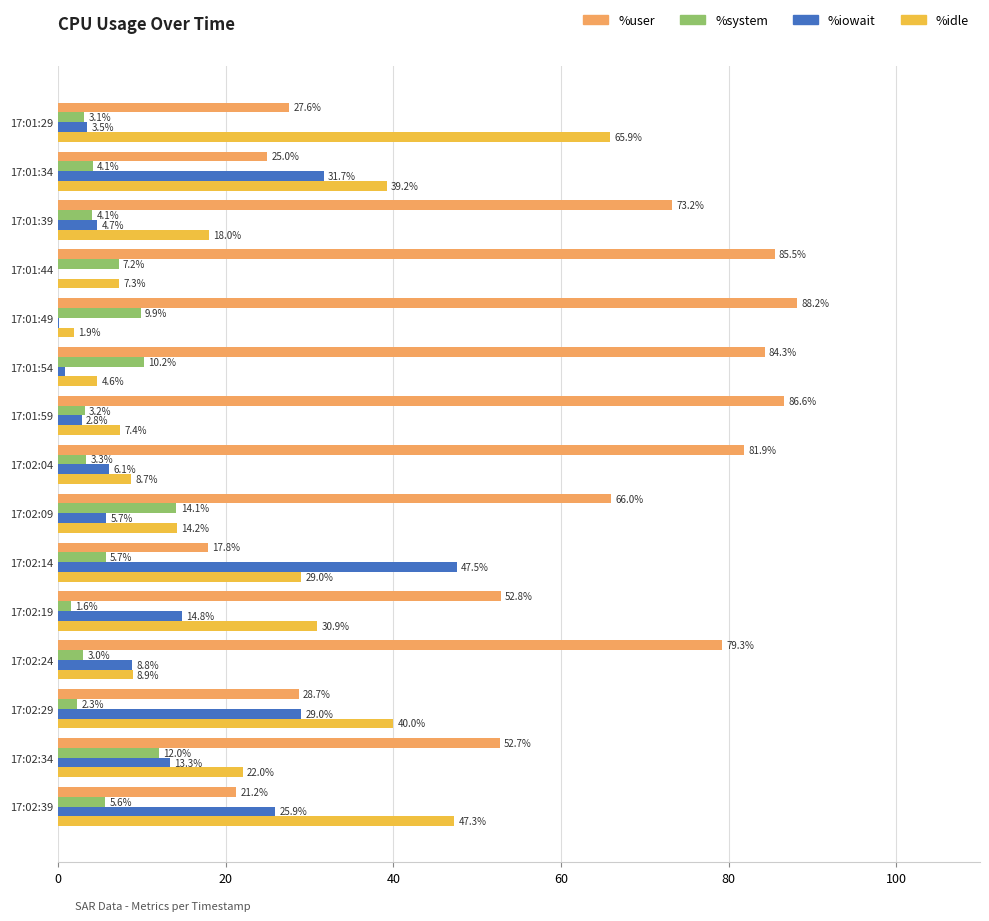

What is the maximum value for %idle?

65.9